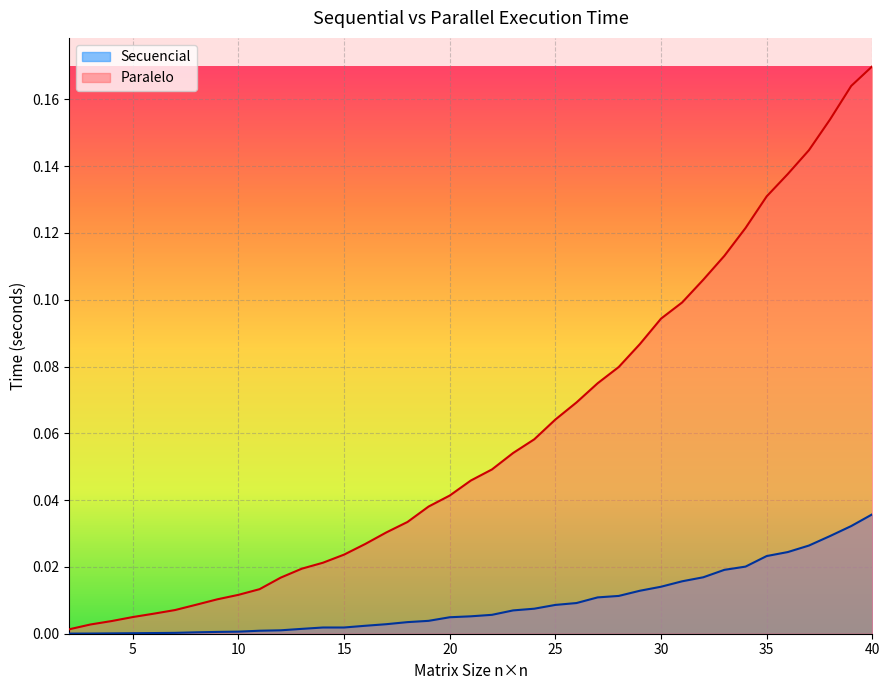

List the series in order of their peak value, lowest first.

Secuencial, Paralelo